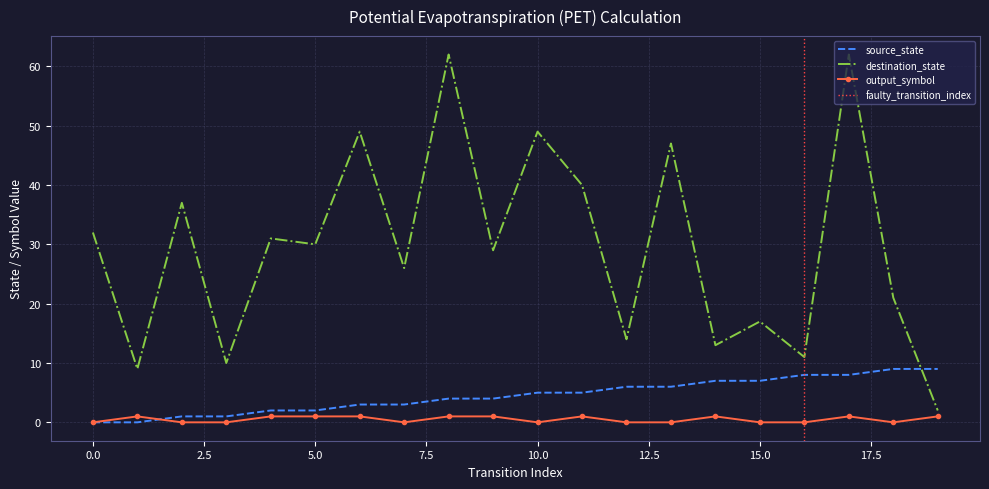

Reading left to right, extract all data points from this chart.

source_state: 0	0	1	1	2	2	3	3	4	4	5	5	6	6	7	7	8	8	9	9
destination_state: 32	9	37	10	31	30	49	26	62	29	49	40	14	47	13	17	11	62	21	2
output_symbol: 0	1	0	0	1	1	1	0	1	1	0	1	0	0	1	0	0	1	0	1